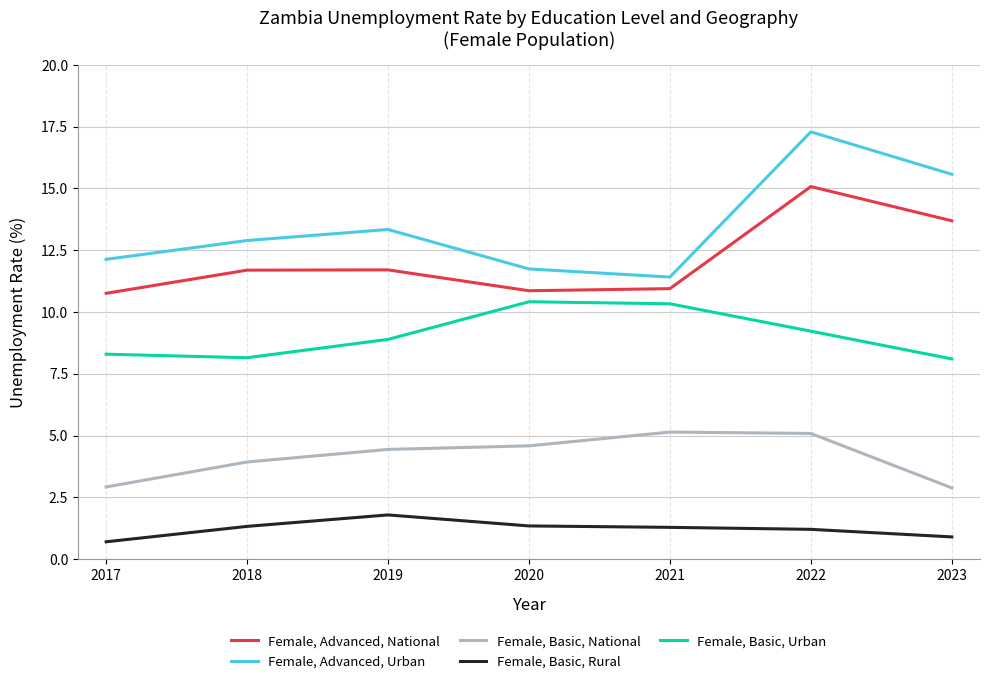

What are all the series names shown in the legend?

Female, Advanced, National, Female, Advanced, Urban, Female, Basic, National, Female, Basic, Rural, Female, Basic, Urban